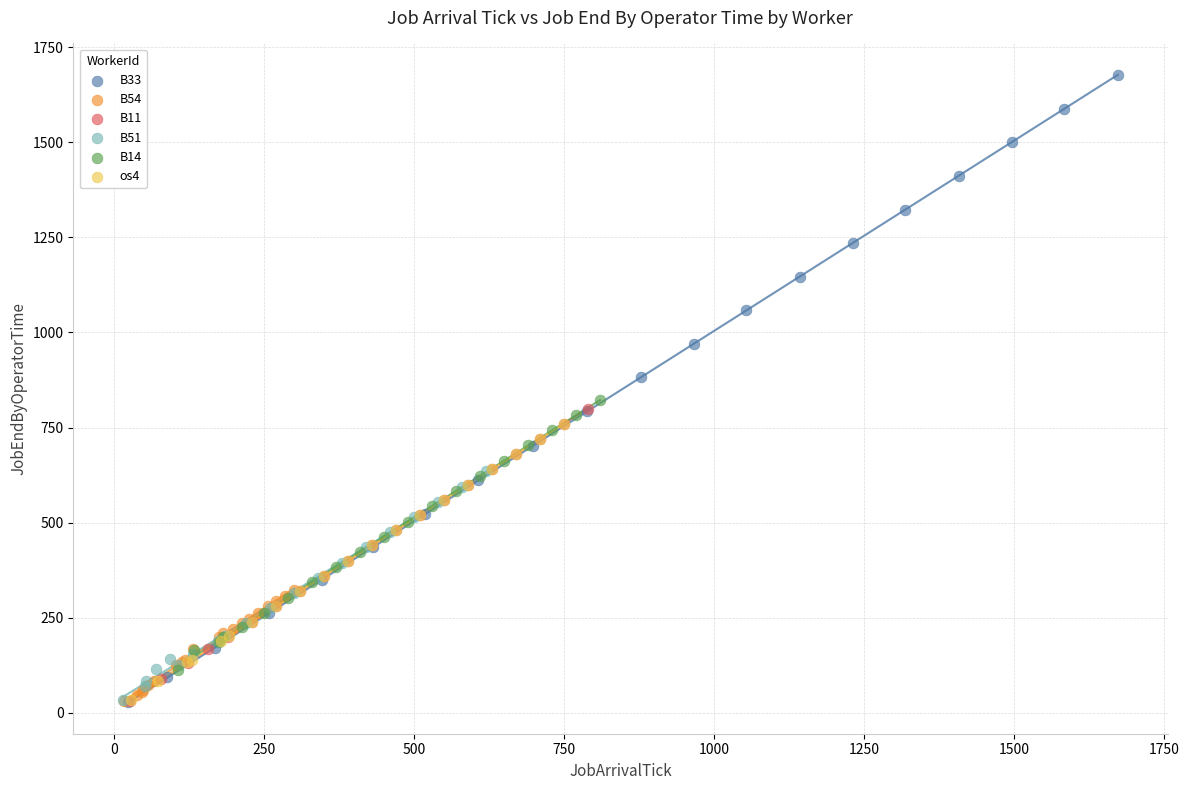

Which series has the largest Y range (max minus min)?

B33